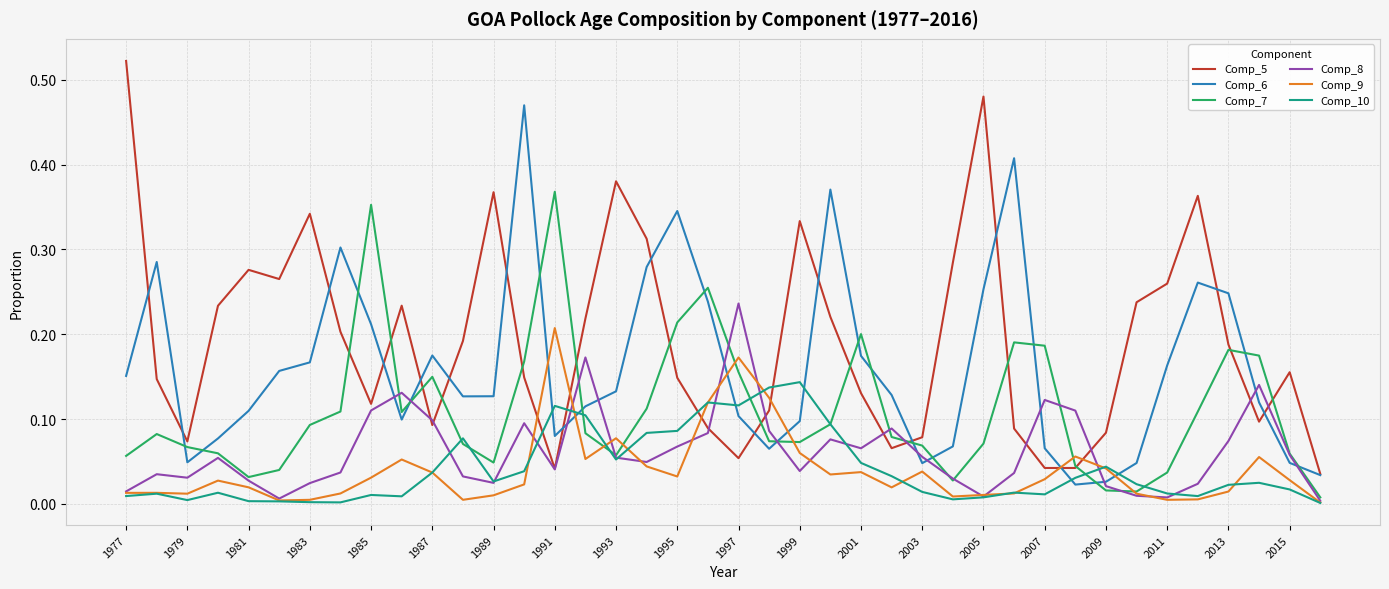

Count the number of categories in the chart.

40